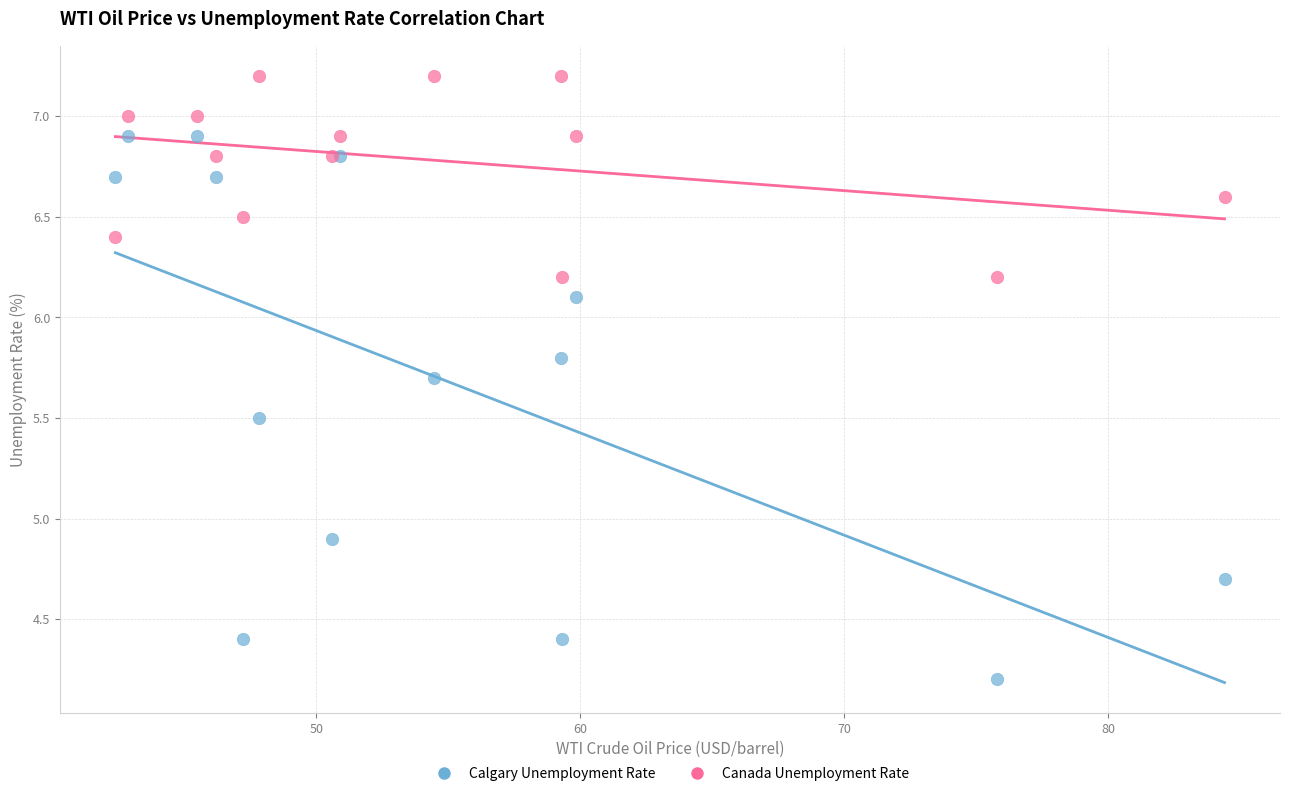

In the Calgary Unemployment Rate series, what Y value is closest to 5?

4.9